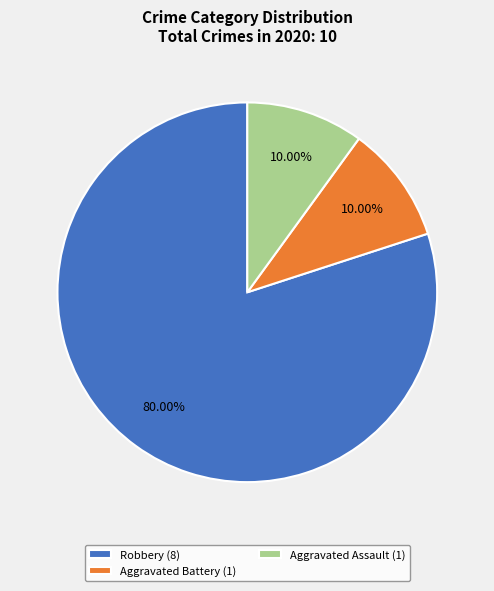

Is there any slice that represents more than half of the pie?

Yes